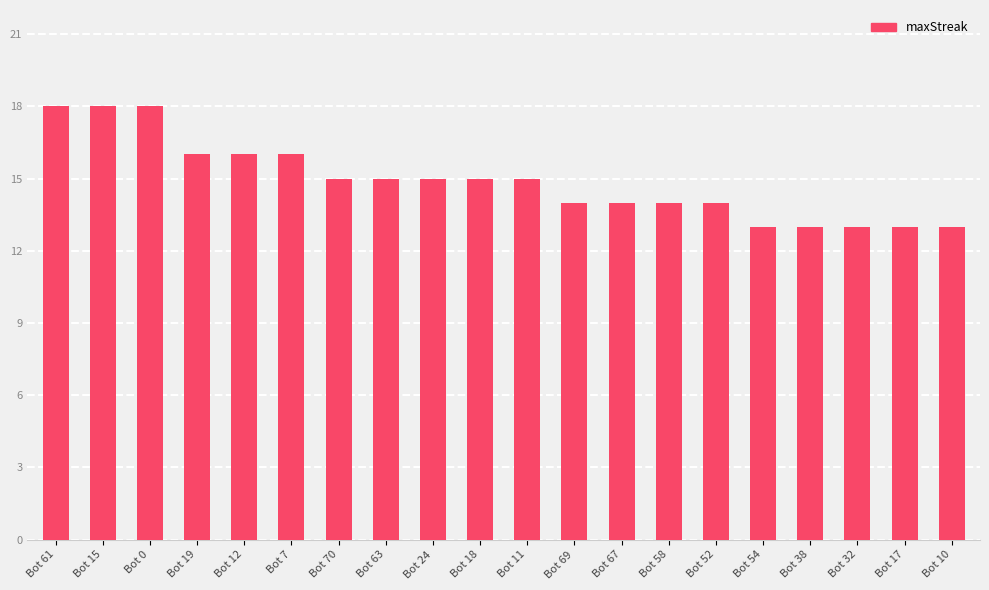

What is the change in value from Bot 11 to Bot 67?

-1